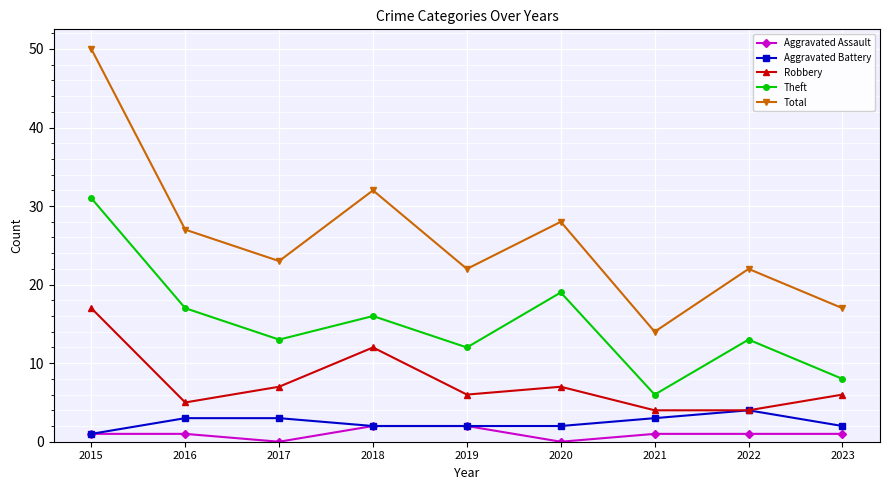

What is the difference between the Theft values at 2019 and 2020?

7